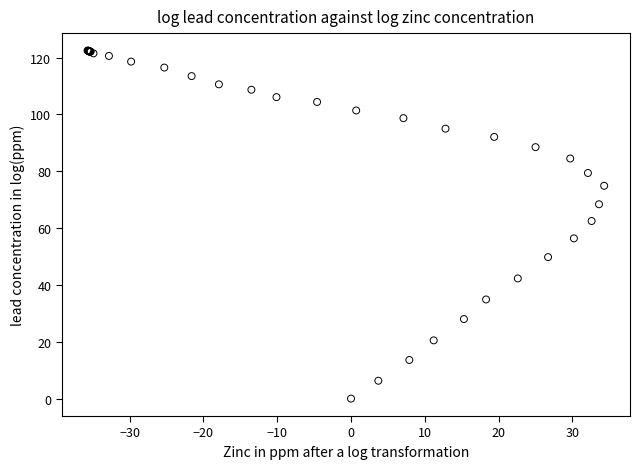

What Y value in the scatter plot is closest to 61?

62.5